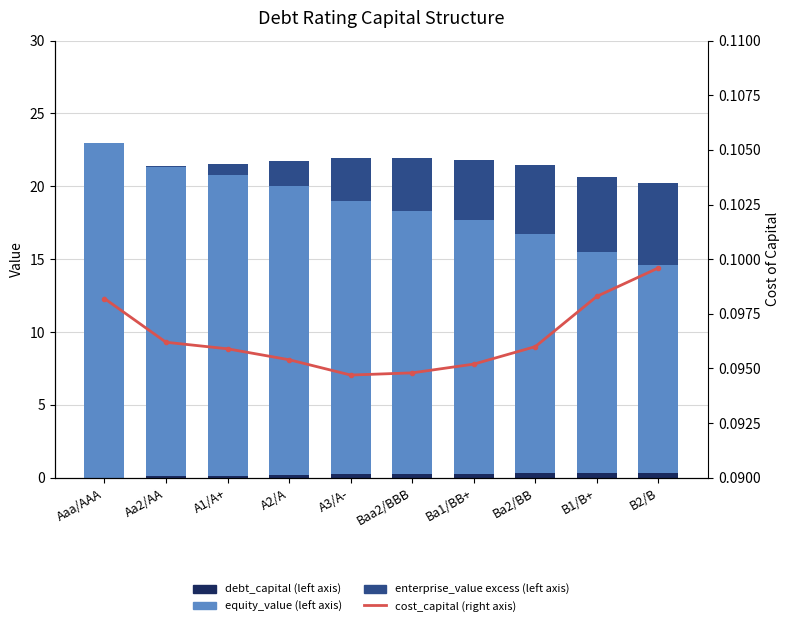

How many data points in equity_value are less than 18?

4